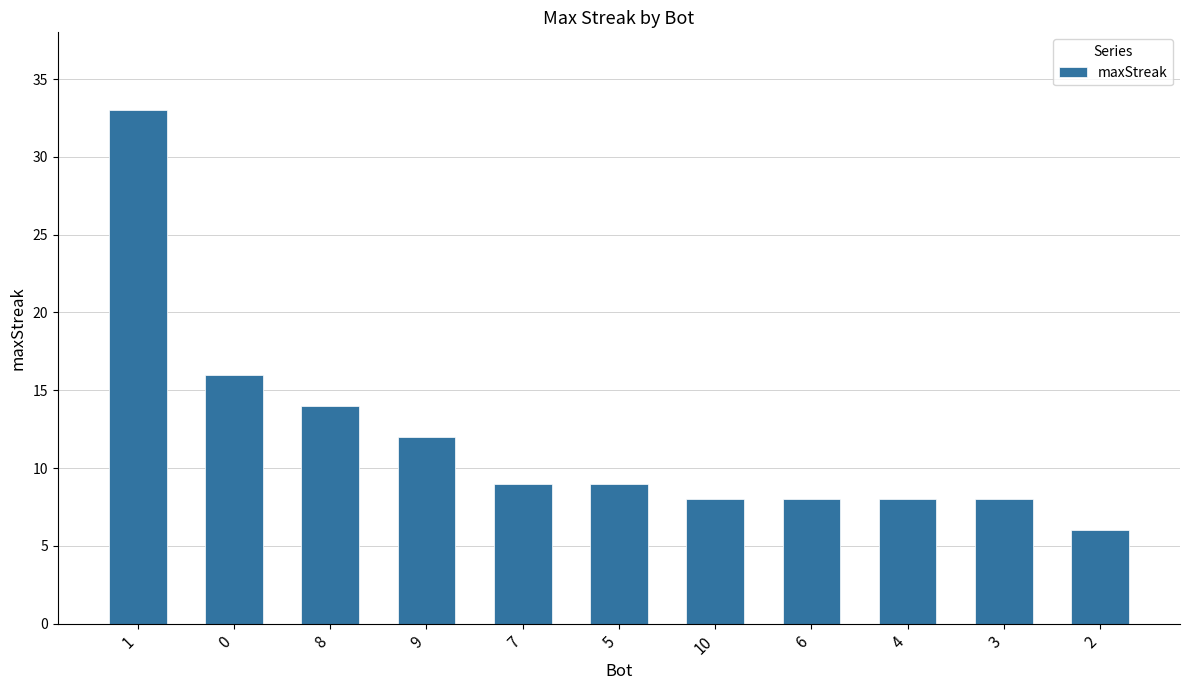

What is the label of the 1st bar from the right?

2